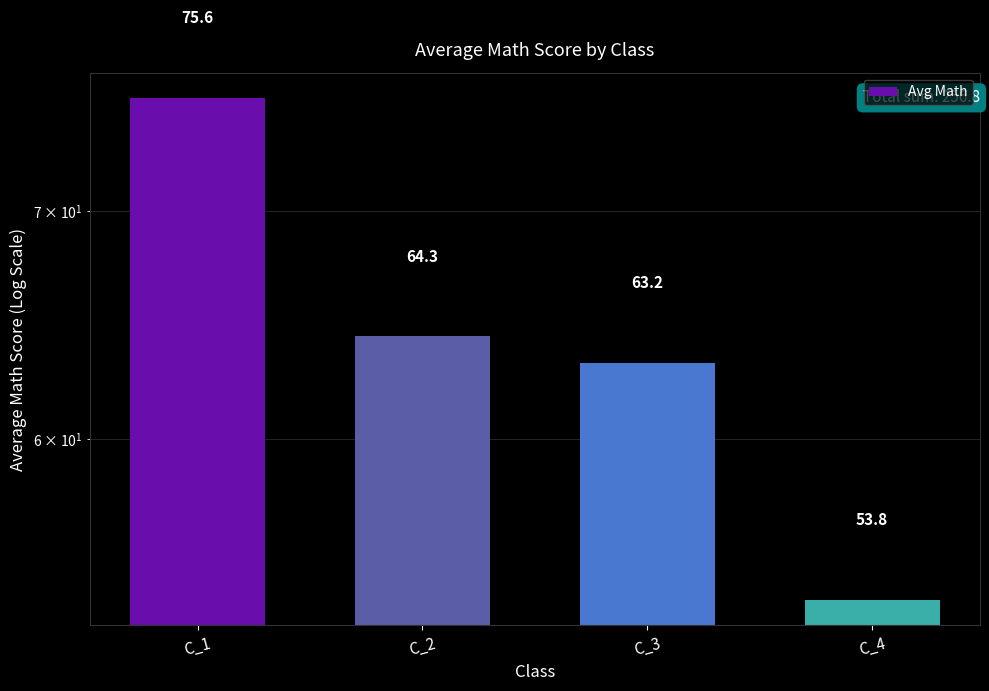

What is the difference between the second highest and second lowest values?

1.1